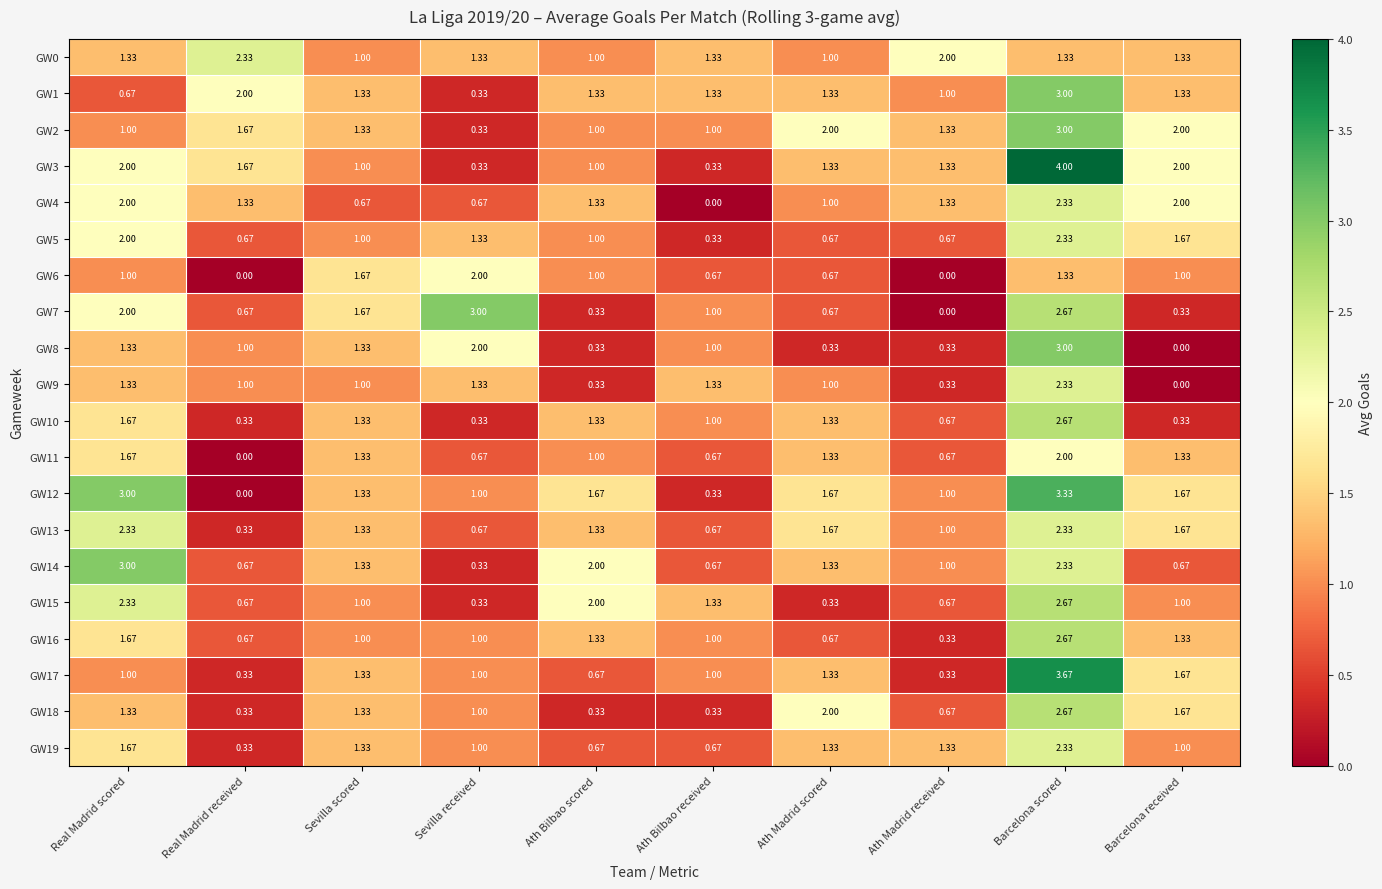

Which label corresponds to the largest value in the chart?

Barcelona scored